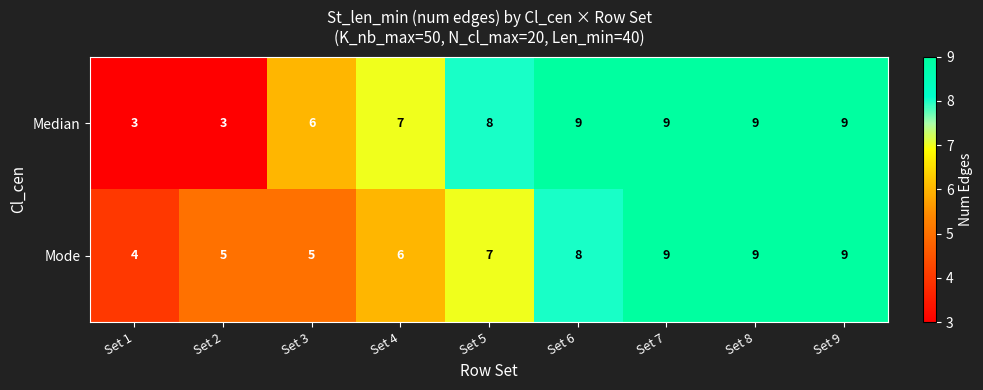

Count the Mode values in the range 5 to 9.

8